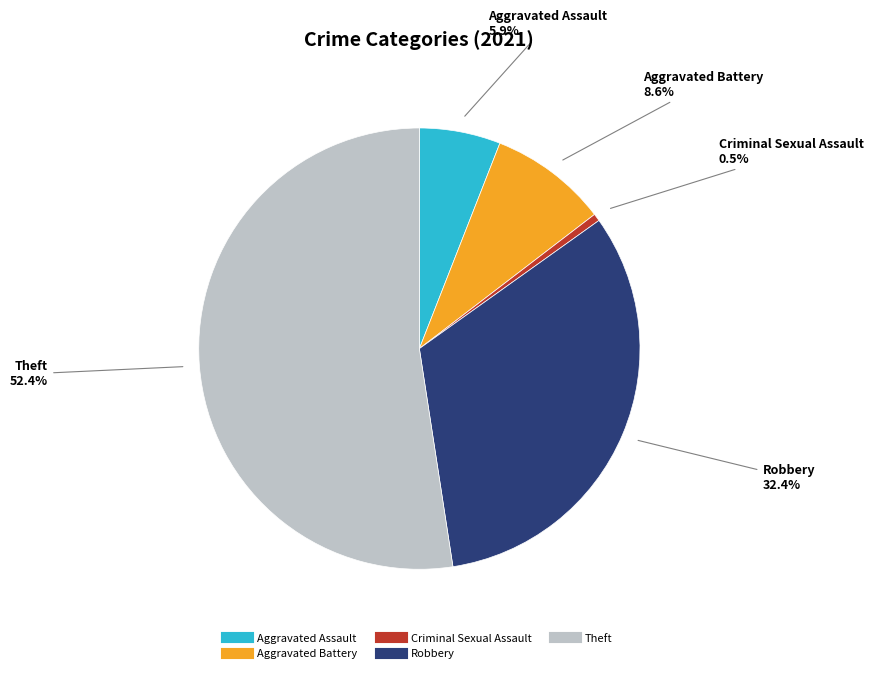

Rank the categories by value from lowest to highest.

Criminal Sexual Assault, Aggravated Assault, Aggravated Battery, Robbery, Theft